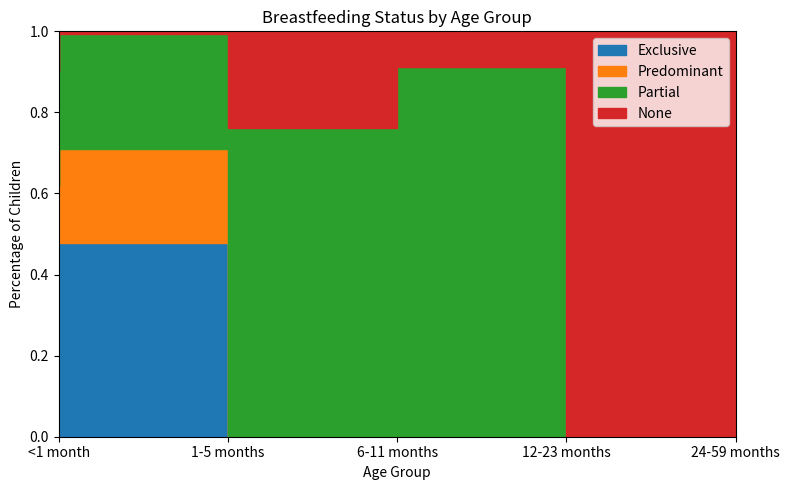

What is the difference between the maximum and minimum values in the None series?

1.0